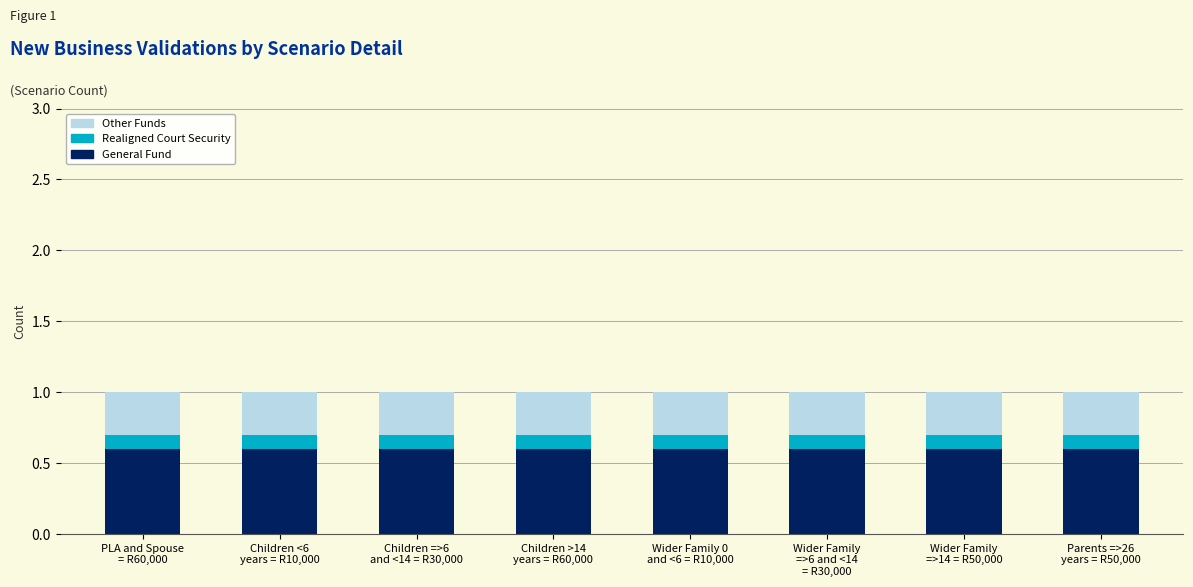

What is the lowest value of the General Fund series?

0.6